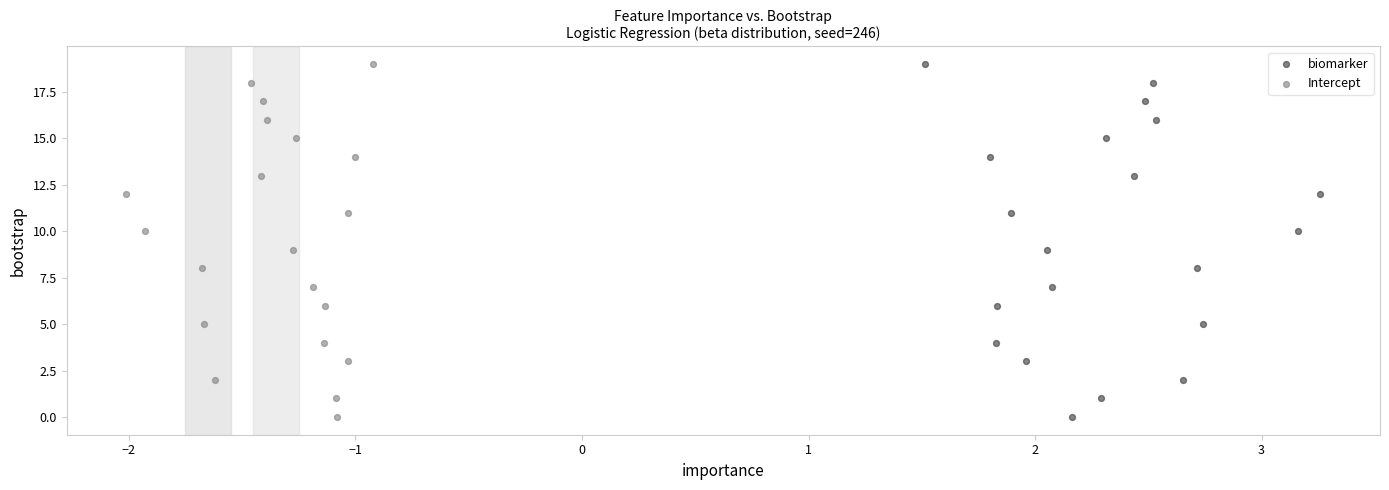

What are all the series names shown in the legend?

biomarker, Intercept